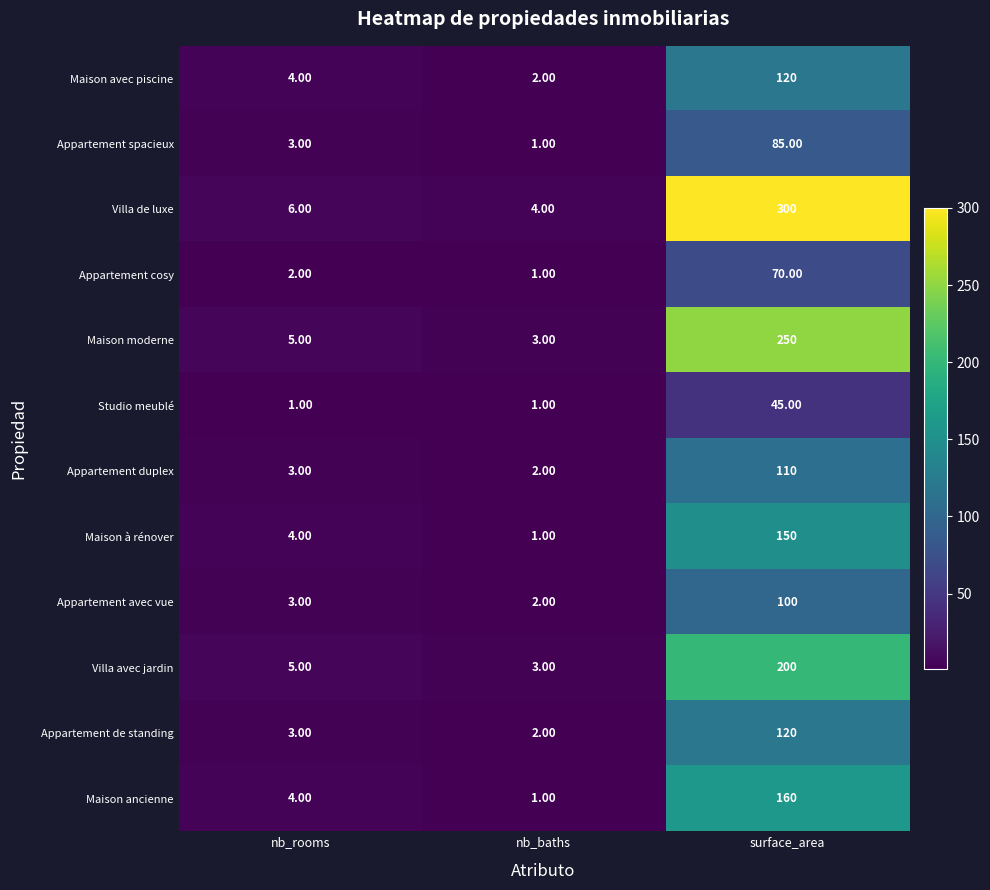

What is the difference between the maximum and second lowest values in the Maison avec piscine series?

116